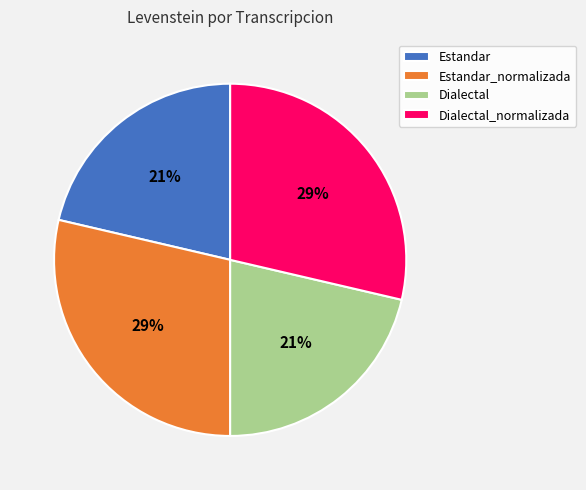

To the nearest percent, what is the combined percentage of Estandar and Estandar_normalizada?

50%